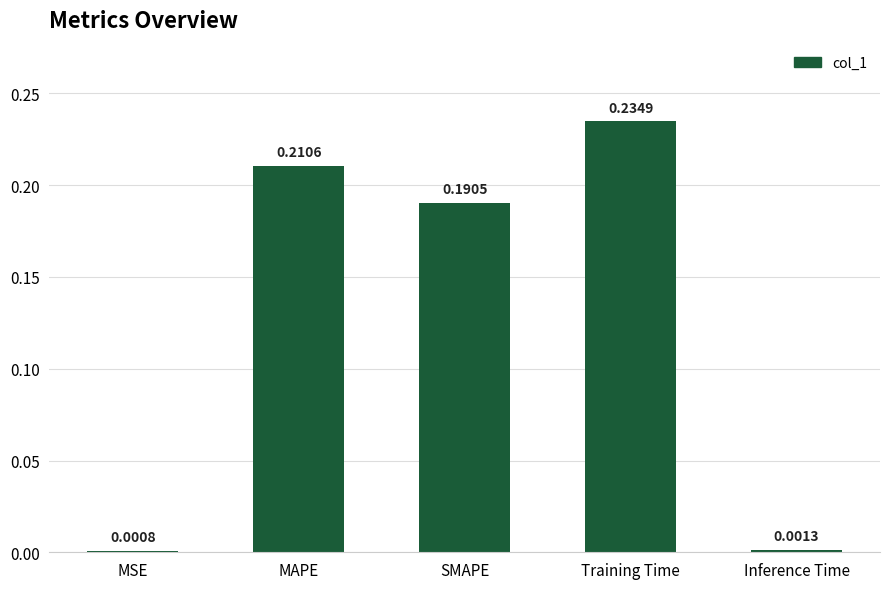

At which label is the value closest to 0?

MSE